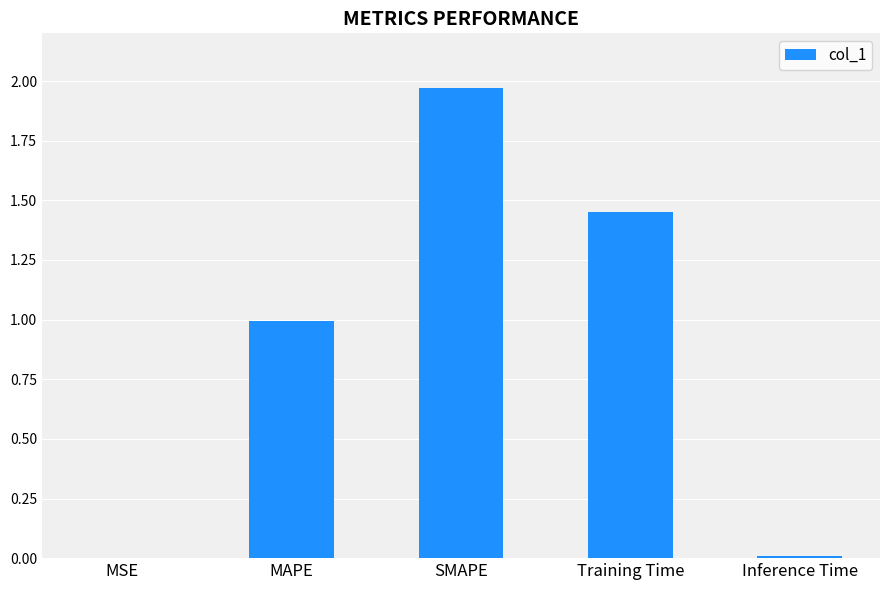

The chart shows a value of 0.2 at MAPE. True or false?

False